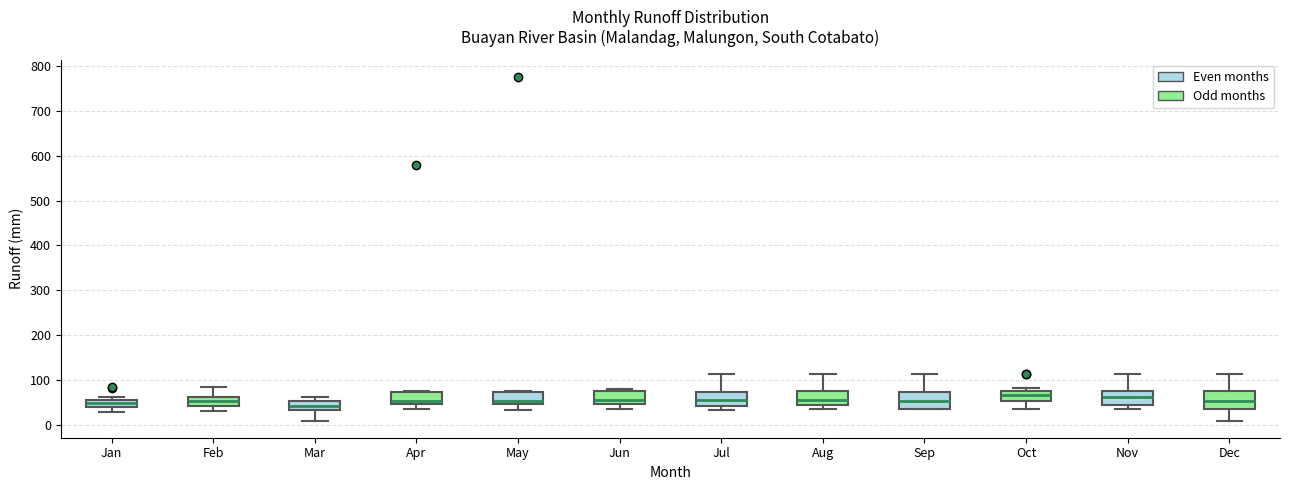

Where does the upper whisker of the box for Jul end on the y-axis? The values are not printed on the chart, so give them approximately, as read against the axis.

110